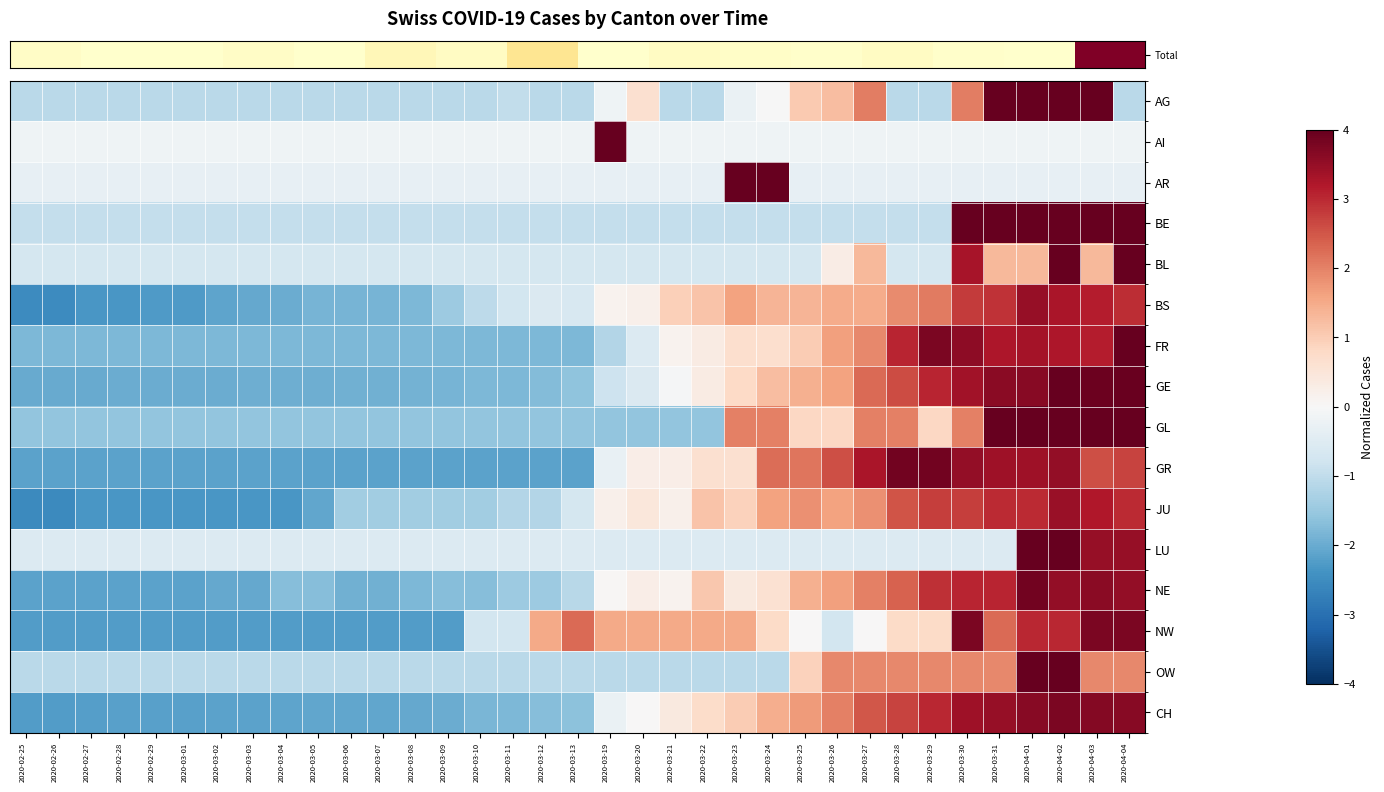

What is the spread (max minus min) of values at 2020-03-27?

4.2